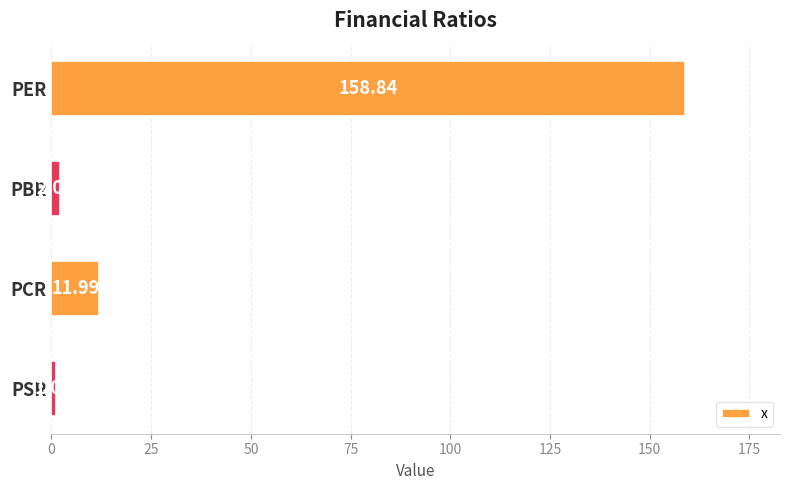

Between PER and PCR, which is larger?

PER